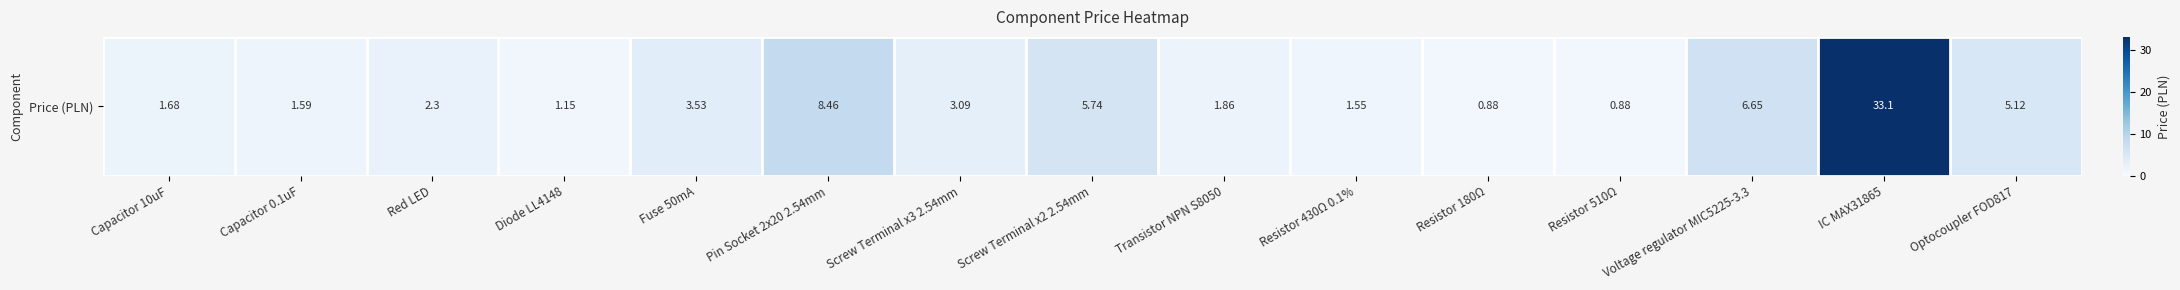

Reading left to right, transcribe all the data shown in this chart.

1.7	1.6	2.3	1.2	3.5	8.5	3.1	5.7	1.9	1.6	0.9	0.9	6.7	33.1	5.1